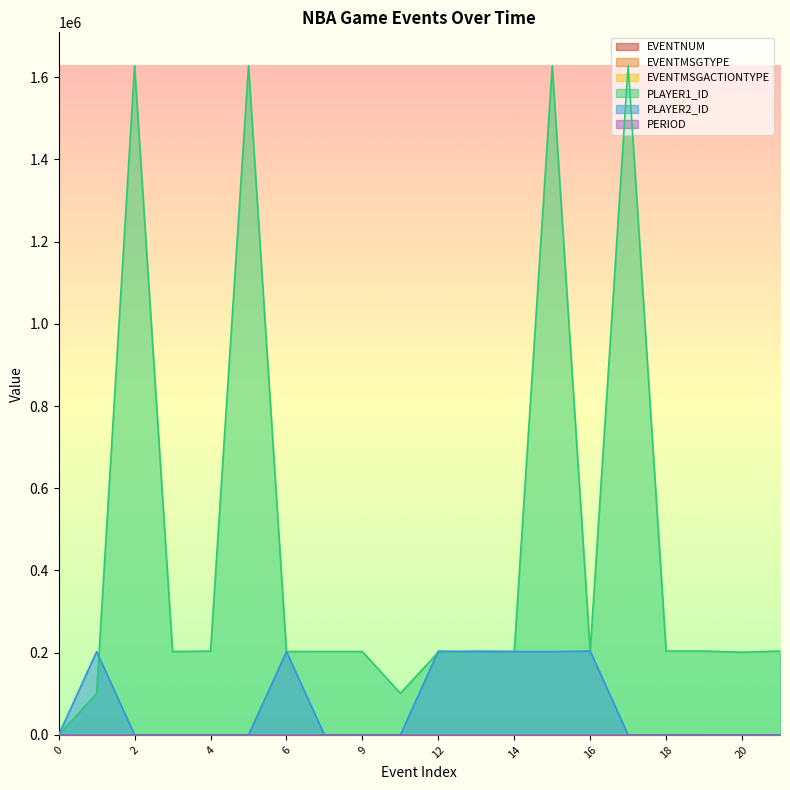

The PLAYER2_ID series shows -80471 at 2. True or false?

False